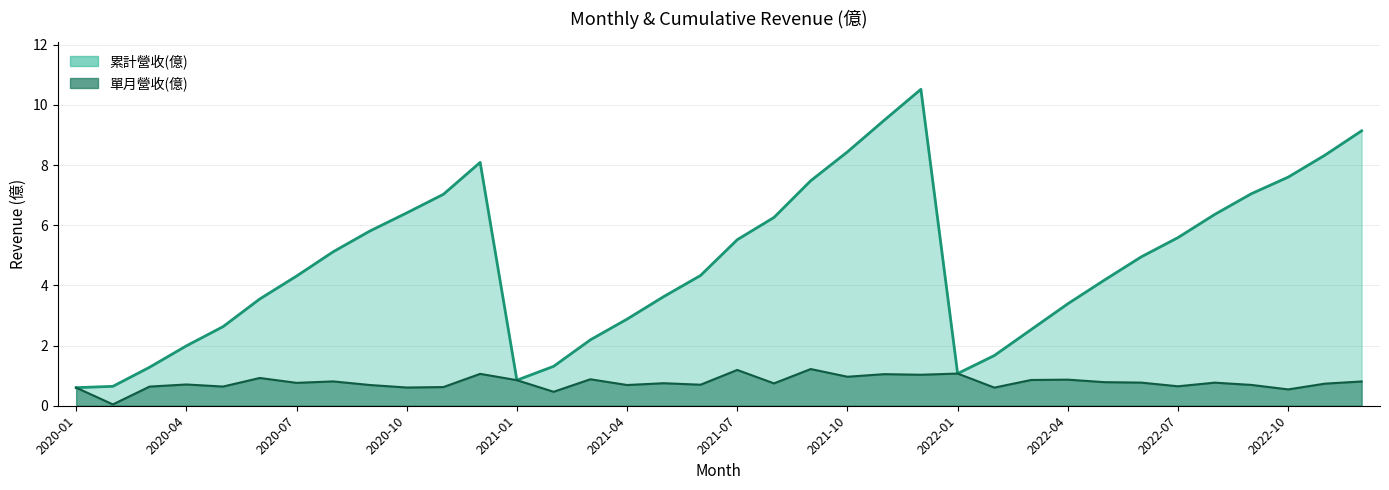

Reading left to right, list all the values displayed in this chart.

累計營收(億): 2022-12=9.1	2022-11=8.3	2022-10=7.6	2022-09=7.0	2022-08=6.4	2022-07=5.6	2022-06=5.0	2022-05=4.2	2022-04=3.4	2022-03=2.5	2022-02=1.7	2022-01=1.1	2021-12=10.5	2021-11=9.5	2021-10=8.4	2021-09=7.5	2021-08=6.3	2021-07=5.5	2021-06=4.3	2021-05=3.6	2021-04=2.9	2021-03=2.2	2021-02=1.3	2021-01=0.8	2020-12=8.1	2020-11=7.0	2020-10=6.4	2020-09=5.8	2020-08=5.1	2020-07=4.3	2020-06=3.5	2020-05=2.6	2020-04=2.0	2020-03=1.3	2020-02=0.6	2020-01=0.6
單月營收(億): 2022-12=0.8	2022-11=0.7	2022-10=0.5	2022-09=0.7	2022-08=0.8	2022-07=0.6	2022-06=0.8	2022-05=0.8	2022-04=0.9	2022-03=0.9	2022-02=0.6	2022-01=1.1	2021-12=1.0	2021-11=1.1	2021-10=1.0	2021-09=1.2	2021-08=0.7	2021-07=1.2	2021-06=0.7	2021-05=0.7	2021-04=0.7	2021-03=0.9	2021-02=0.5	2021-01=0.8	2020-12=1.1	2020-11=0.6	2020-10=0.6	2020-09=0.7	2020-08=0.8	2020-07=0.8	2020-06=0.9	2020-05=0.6	2020-04=0.7	2020-03=0.6	2020-02=0.0	2020-01=0.6